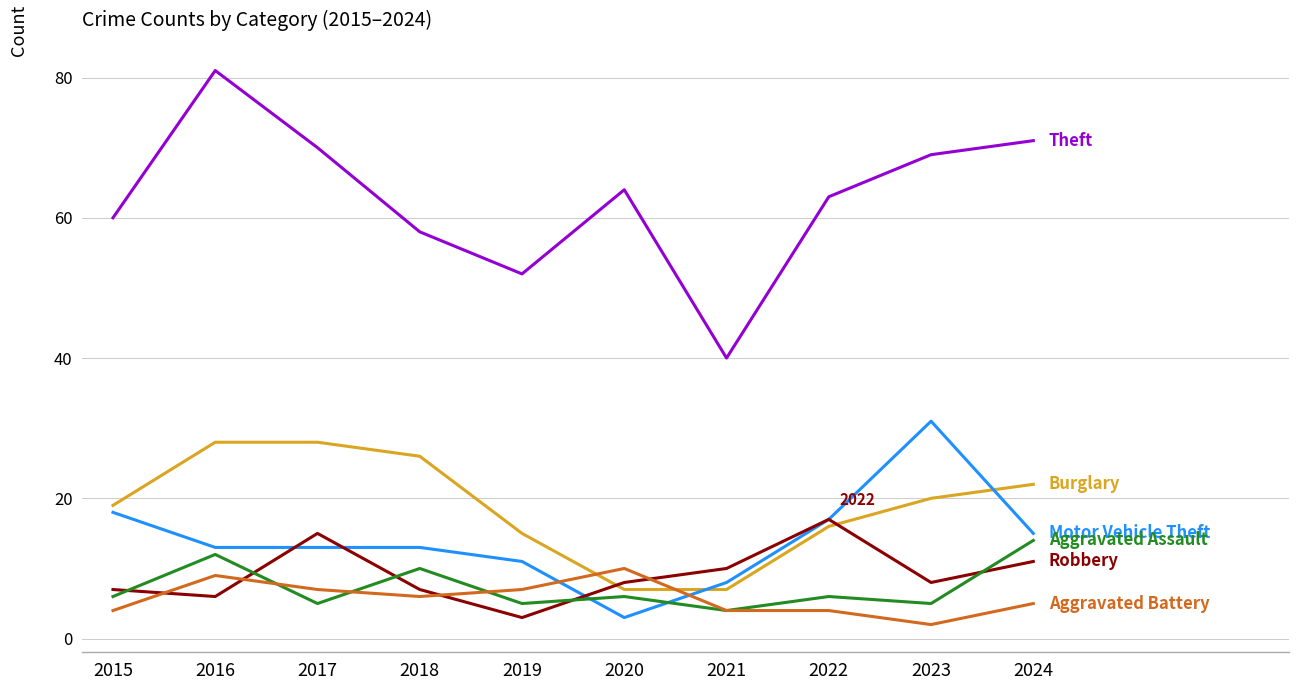

Which category has the highest value across all series?

2016